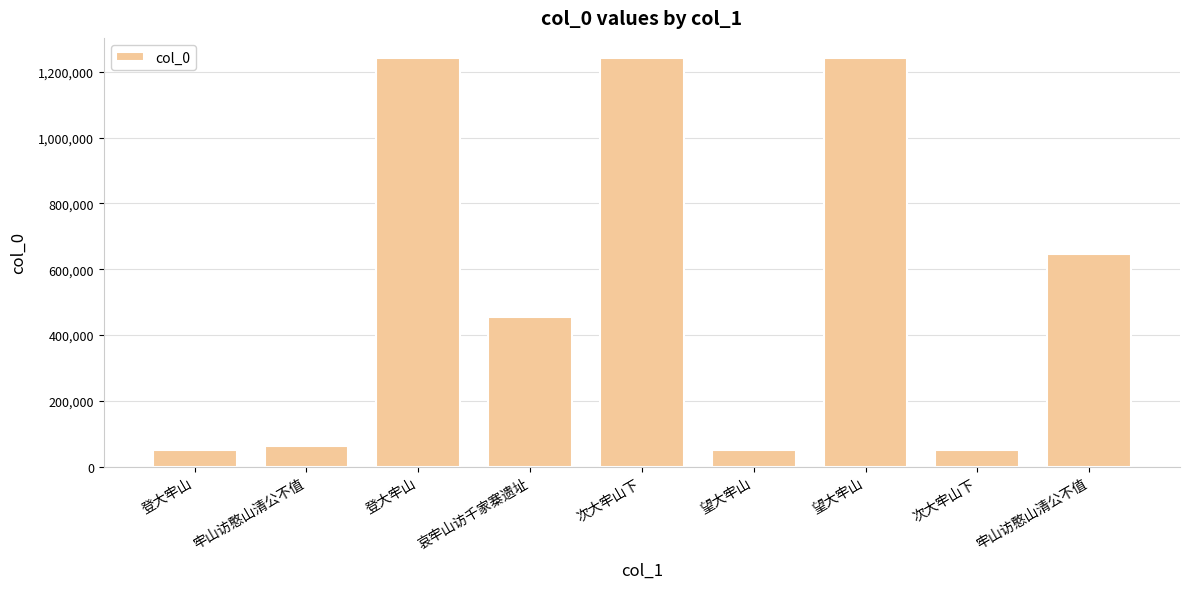

What is the label of the 9th bar from the right?

登大牢山